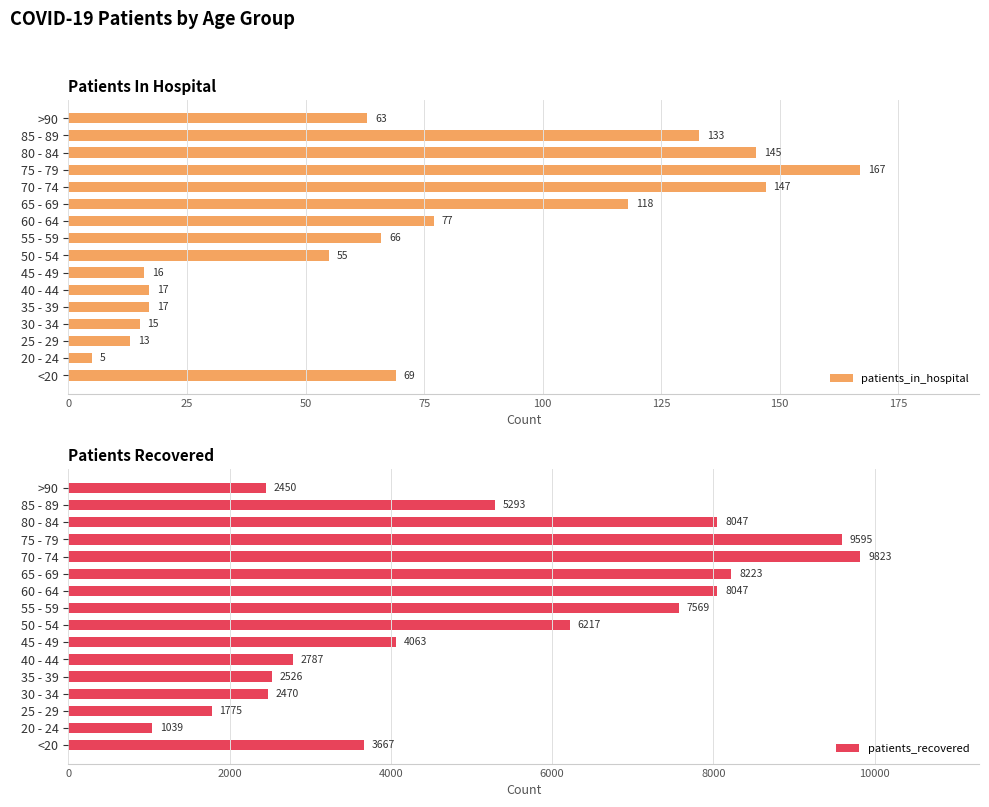

Rank the series by their average value, from lowest to highest.

patients_in_hospital, patients_recovered